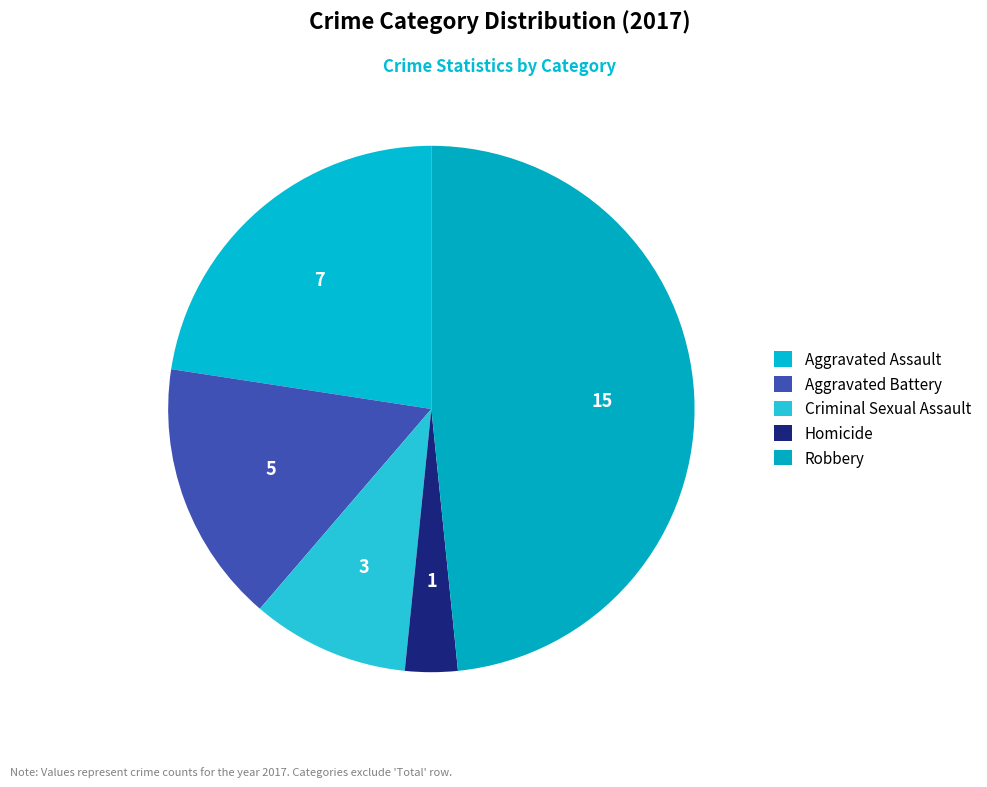

Is Robbery the majority of the pie?

No